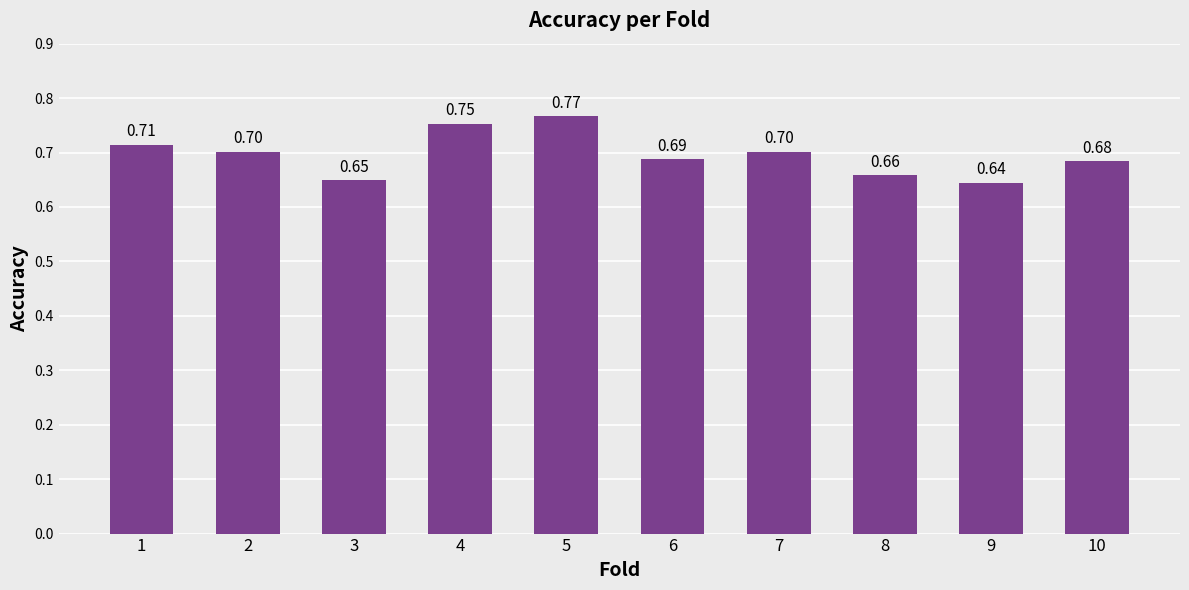

True or false: the data shows 1.0 at 8.

False